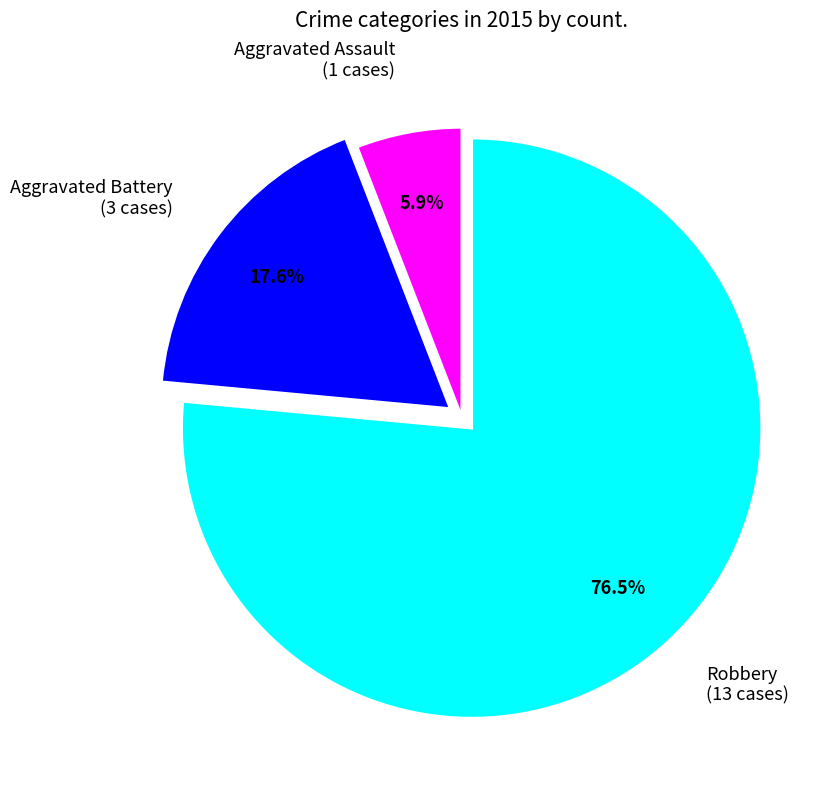

Is there a majority slice in this chart?

Yes